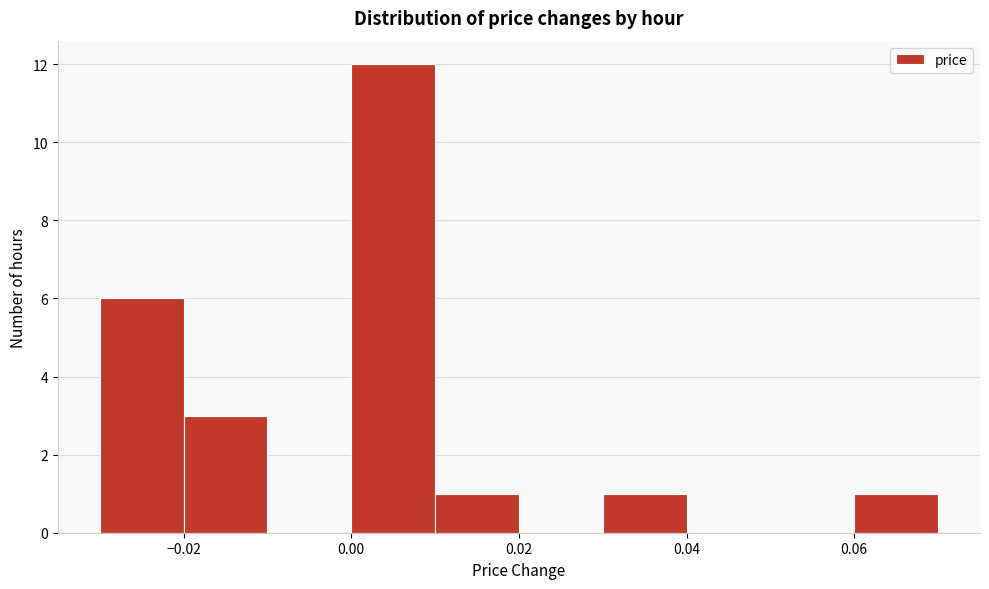

Reading left to right, transcribe this chart: for each bar, give the range it covers on the x-axis and its height. The values are not printed on the chart, so give them approximately, as read against the axis.

-0.03 to -0.02: 6
-0.02 to -0.01: 3
-0.01 to 0.00: 0
0.00 to 0.01: 12
0.01 to 0.02: 1
0.02 to 0.03: 0
0.03 to 0.04: 1
0.04 to 0.05: 0
0.05 to 0.06: 0
0.06 to 0.07: 1